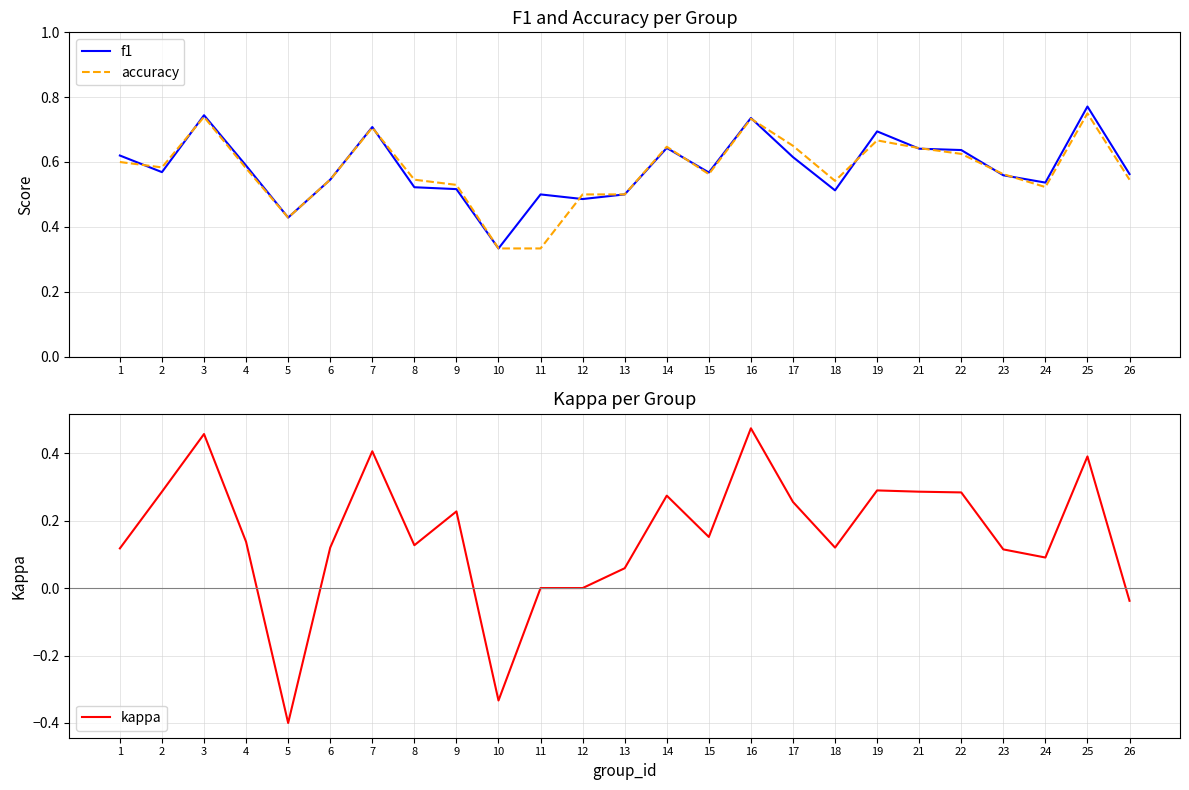

What is the sum of all kappa values?

3.9